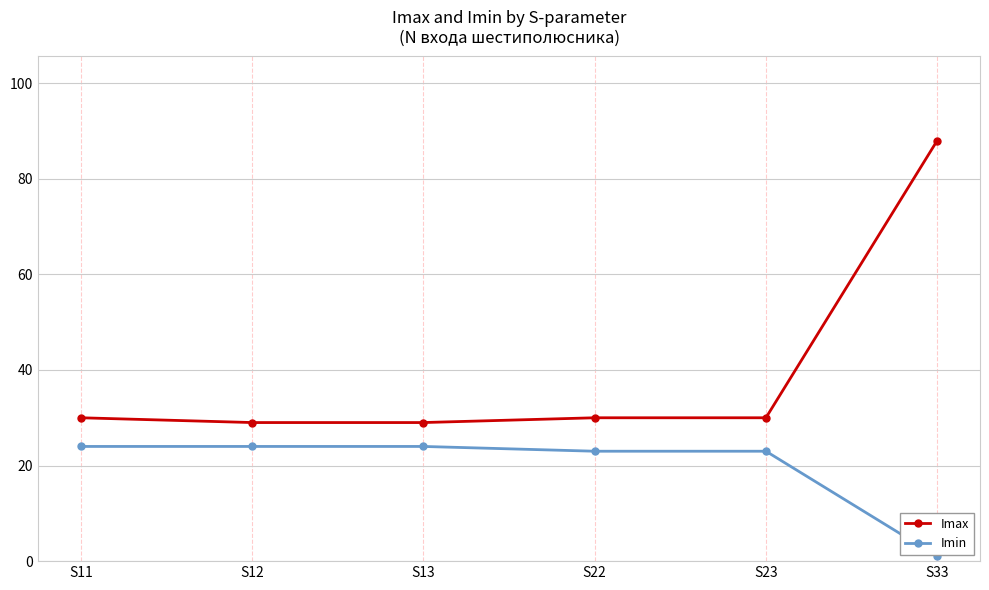

True or false: Imin and Imax cross at least once.

False